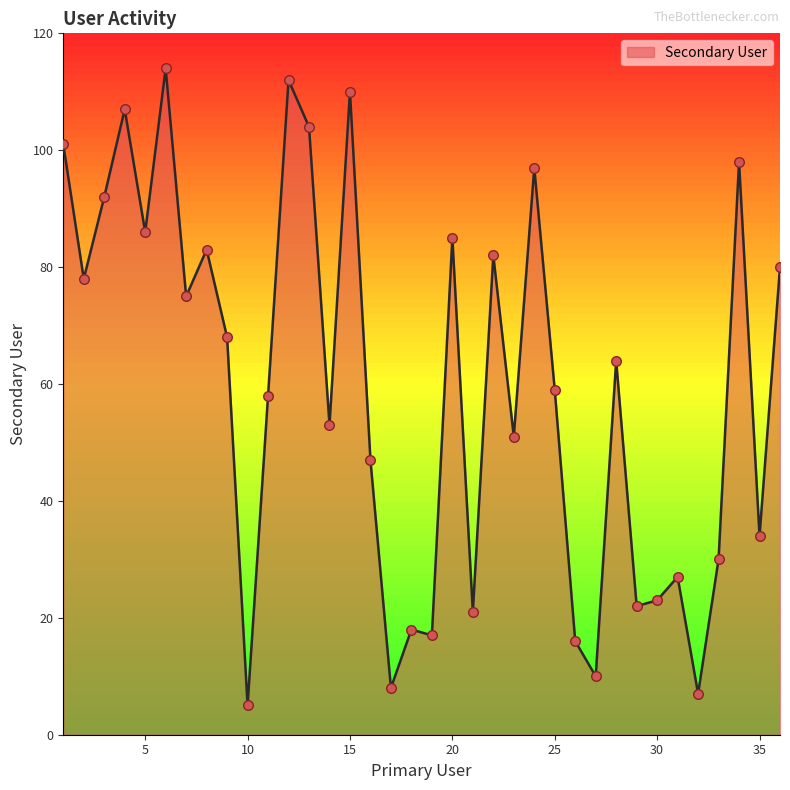

What is the smallest value displayed?

5